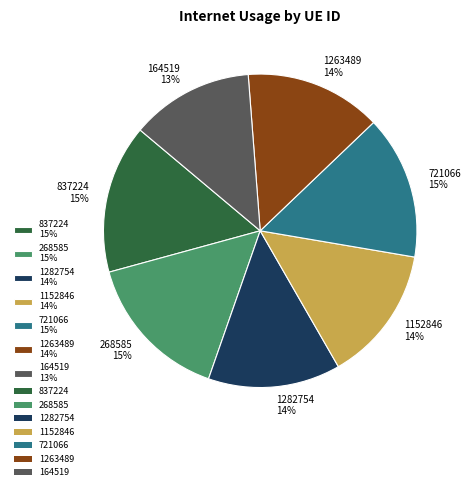

True or false: 1263489 14% accounts for 24% of the total.

False